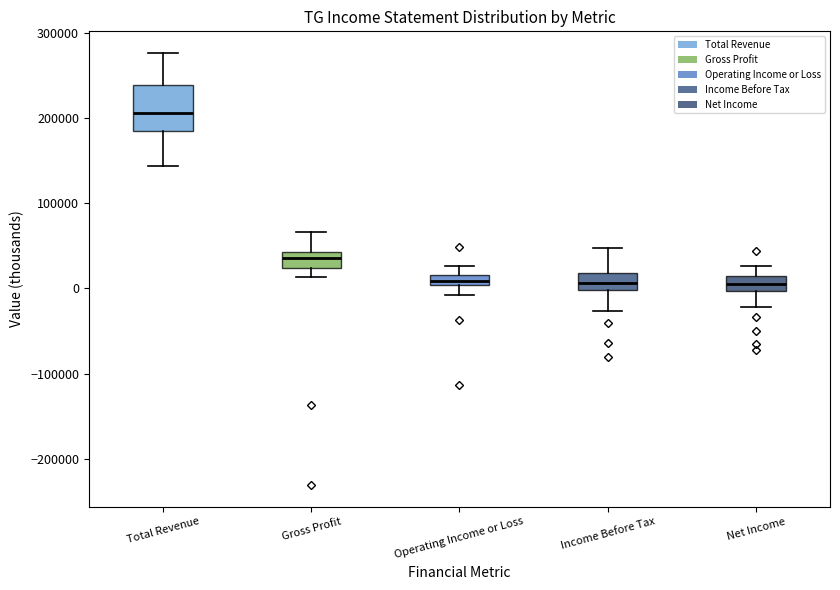

Which box's median line is the highest?

Total Revenue